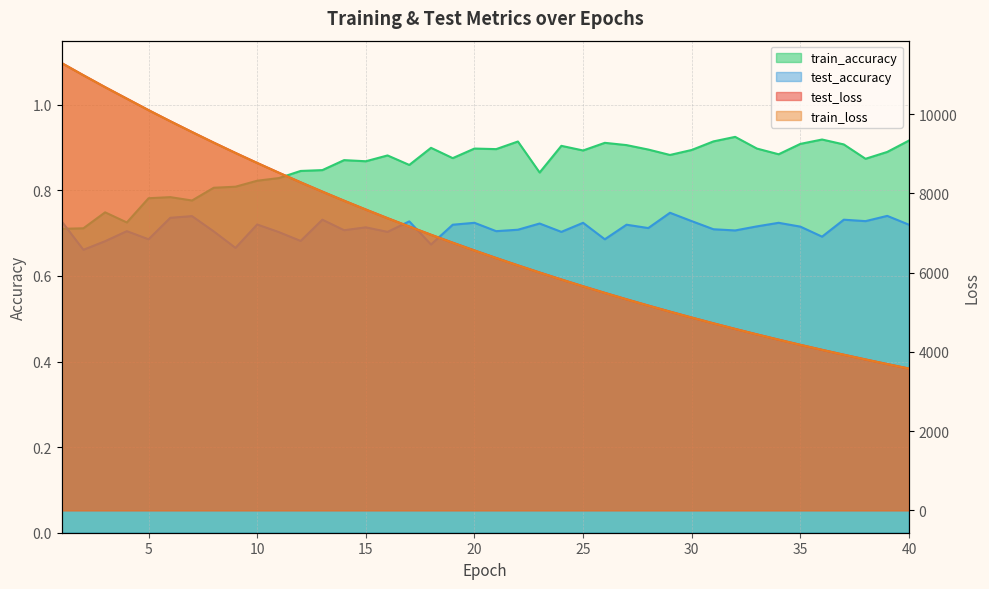

What is the maximum value shown in the chart?

11289.7